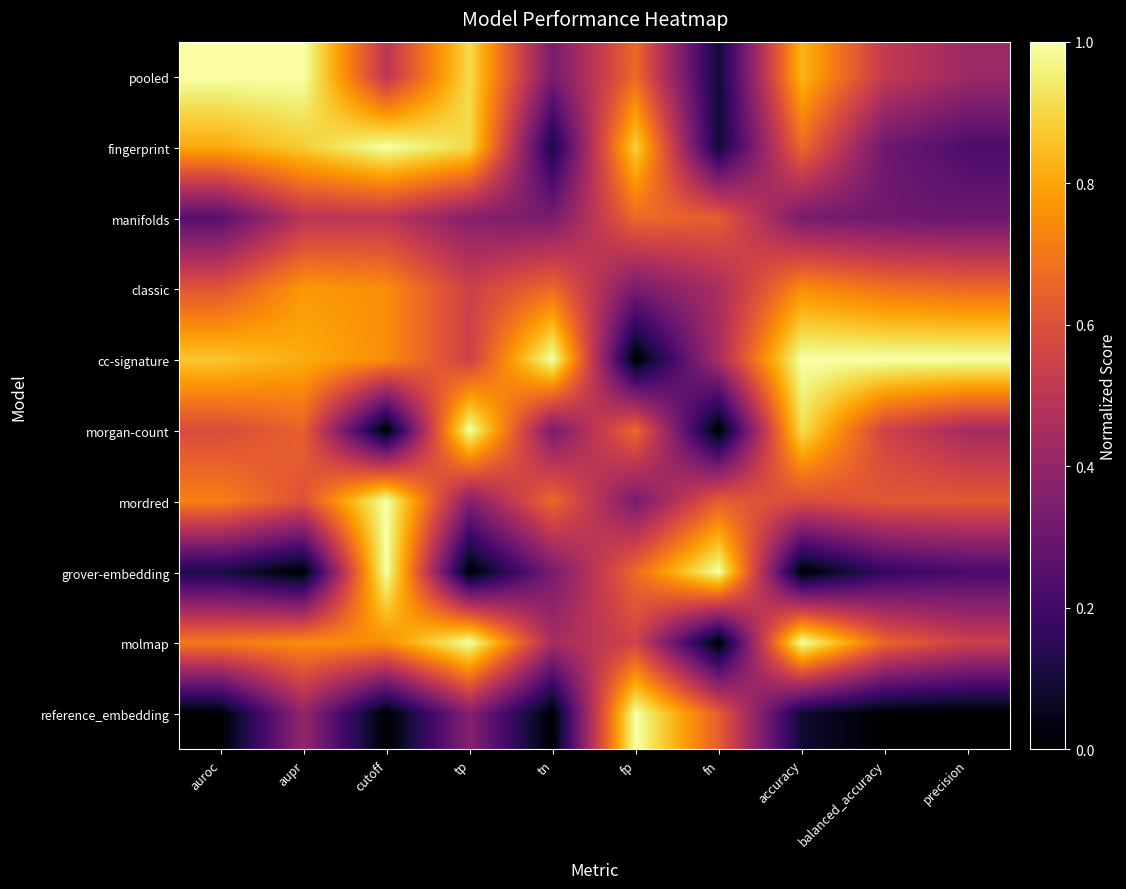

Which has a higher value, balanced_accuracy or accuracy?

accuracy